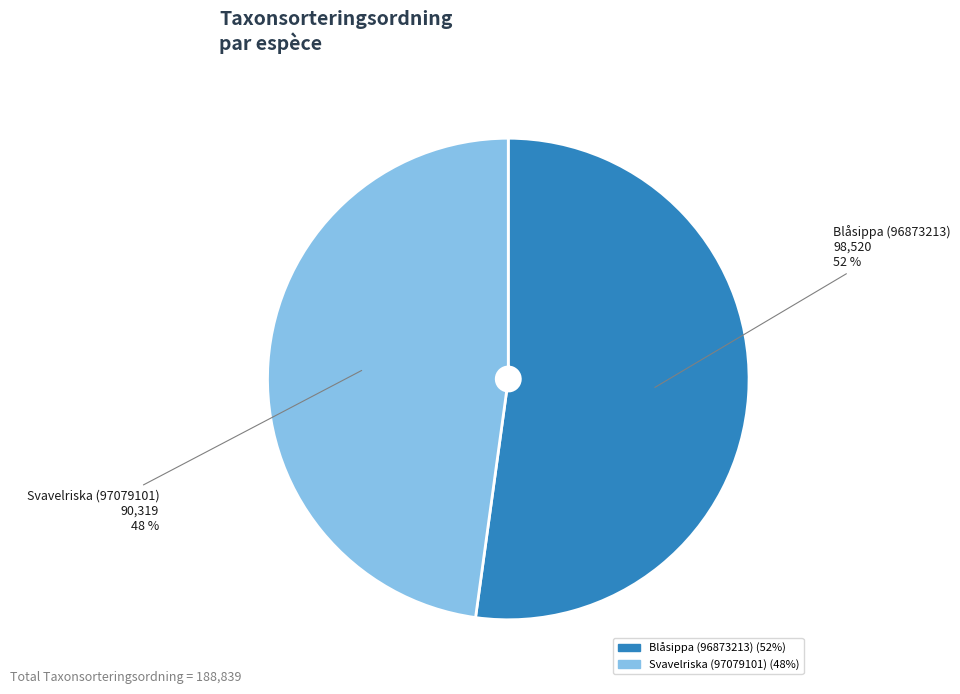

Between Svavelriska (97079101) and Blåsippa (96873213), which is larger?

Blåsippa (96873213)